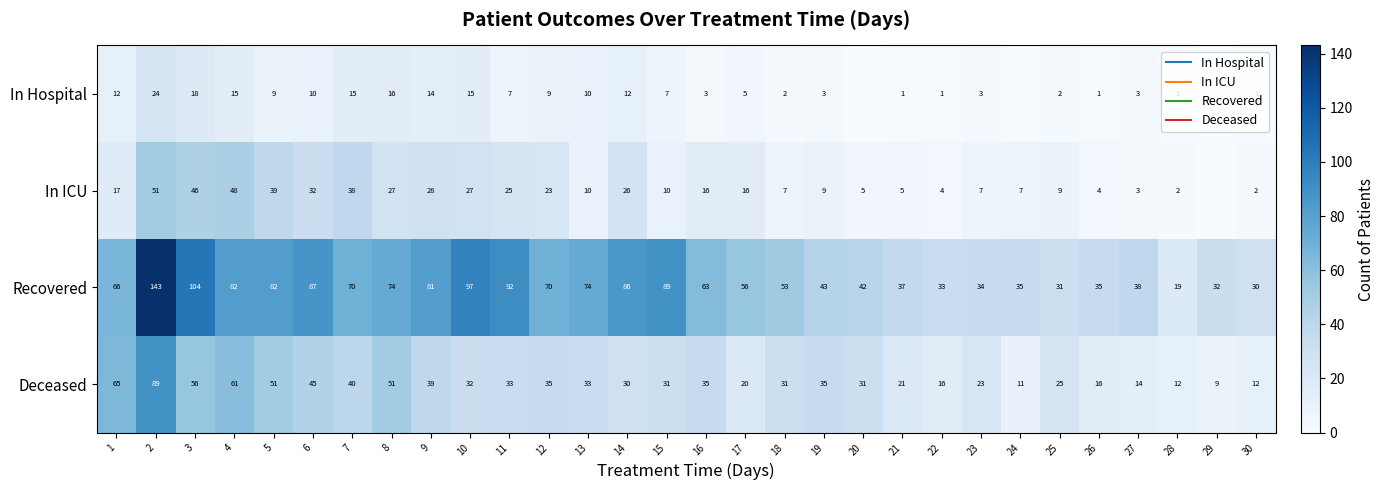

The value of Recovered at 4 is 30. True or false?

False